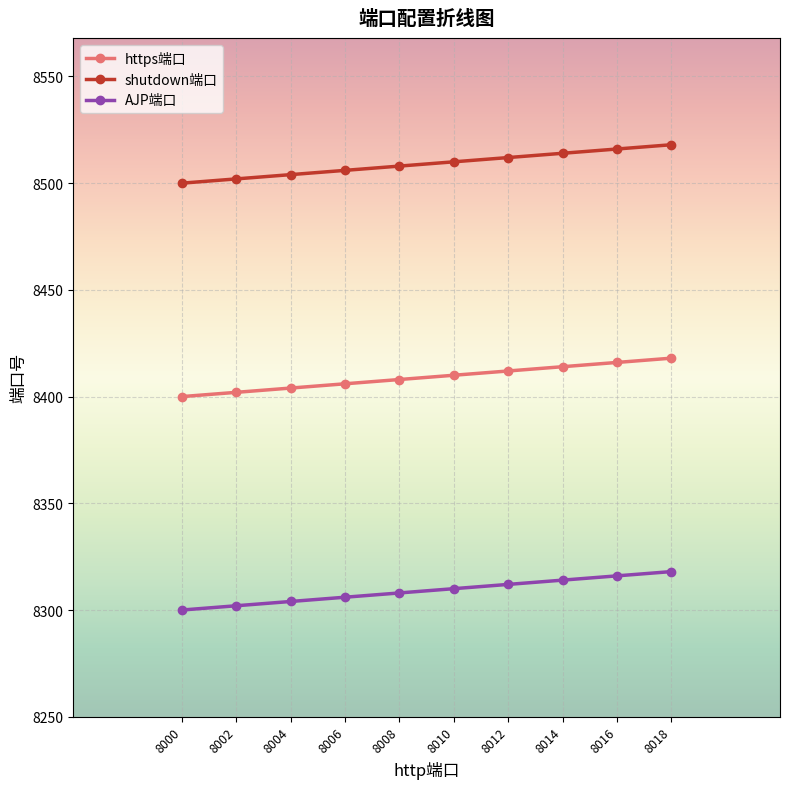

Which series has the largest total across all categories?

shutdown端口